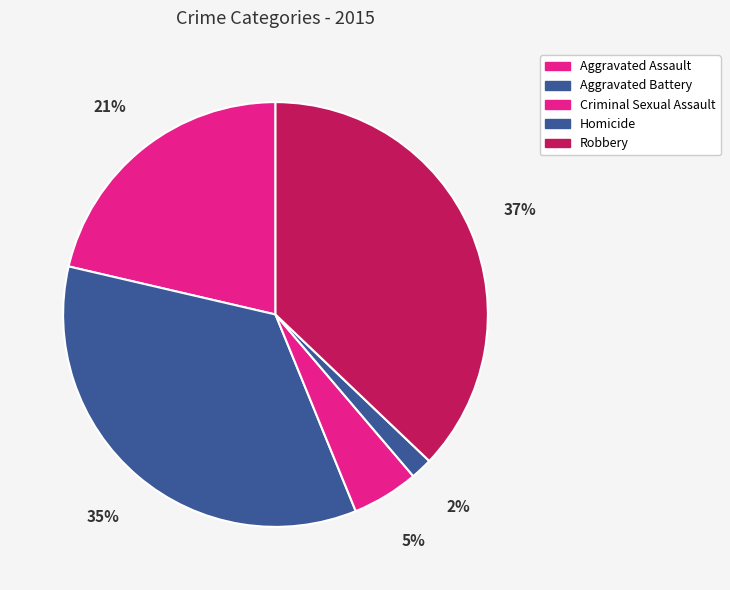

Is there a majority slice in this chart?

No